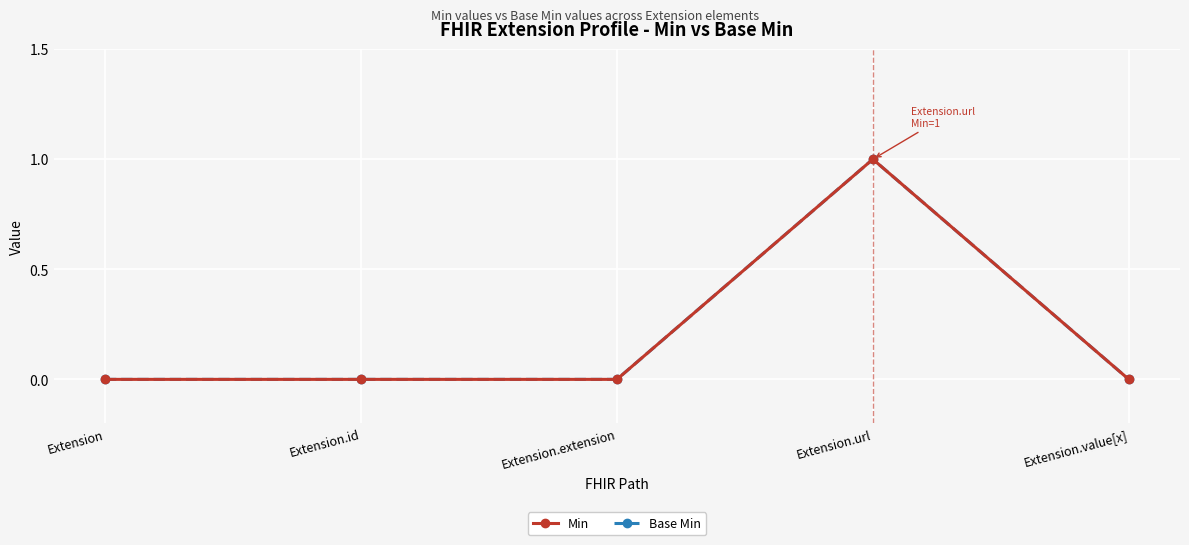

How many Min values are between 0 and 1?

5